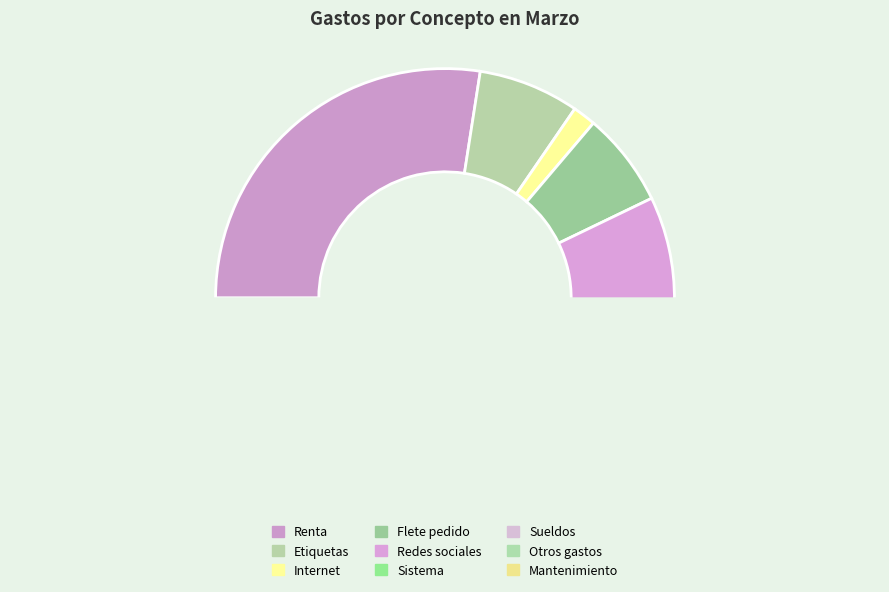

Does any single category account for the majority?

No